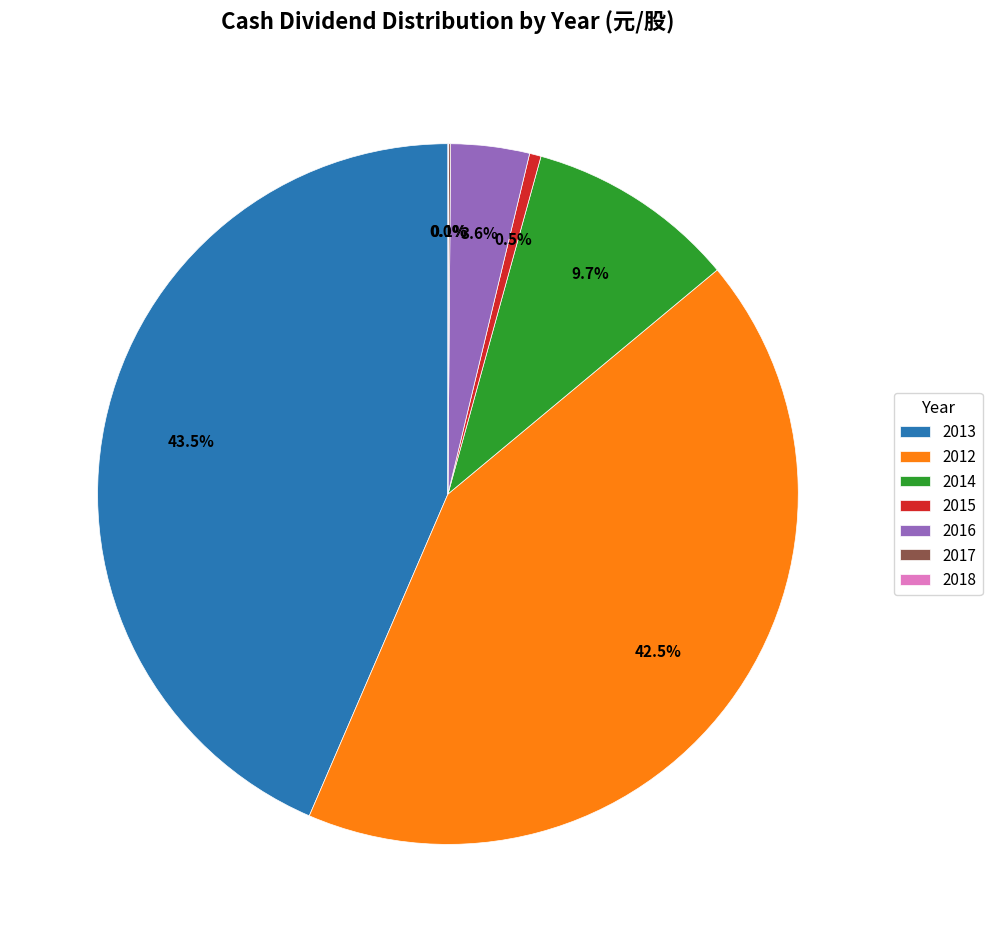

Combined, do 2015 and 2016 account for over 50%?

No